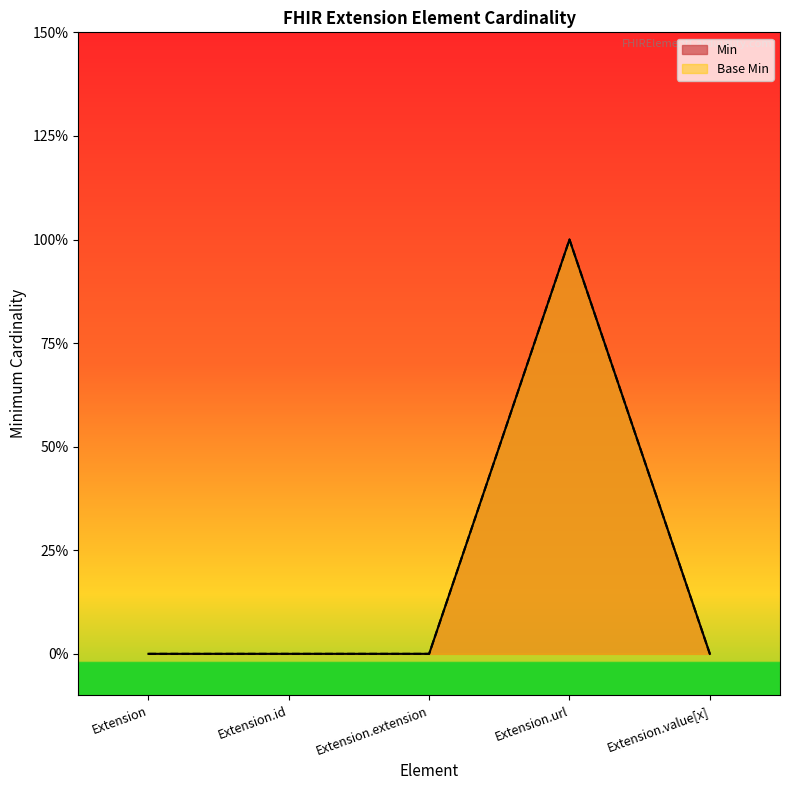

How many distinct data groups are displayed?

2